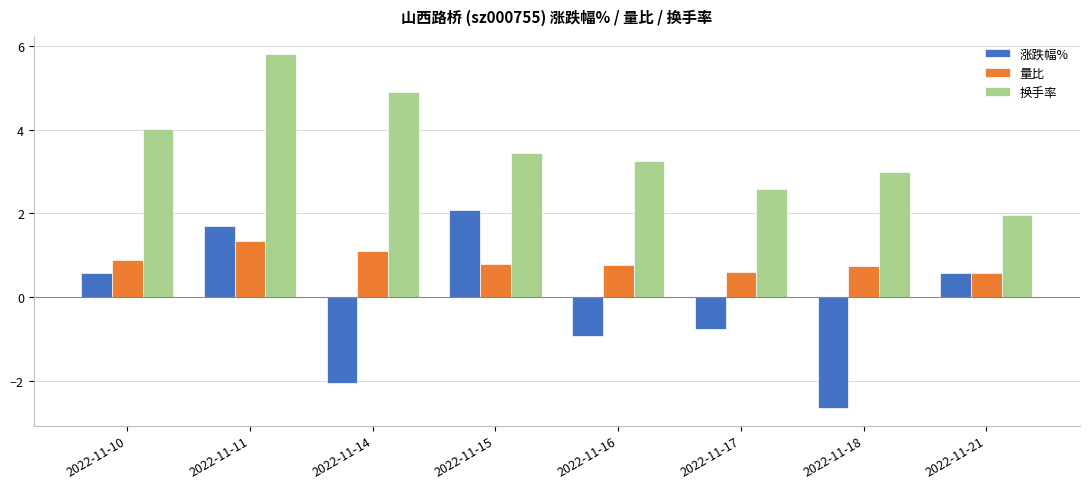

List the series in order of their peak value, highest first.

换手率, 涨跌幅%, 量比